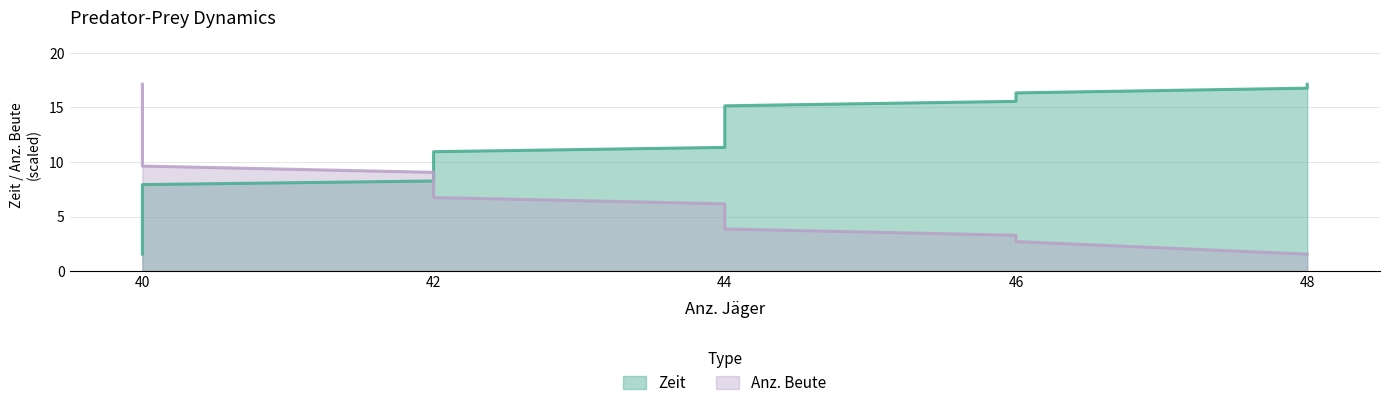

True or false: Anz. Beute has more than 2 interior local peaks.

False